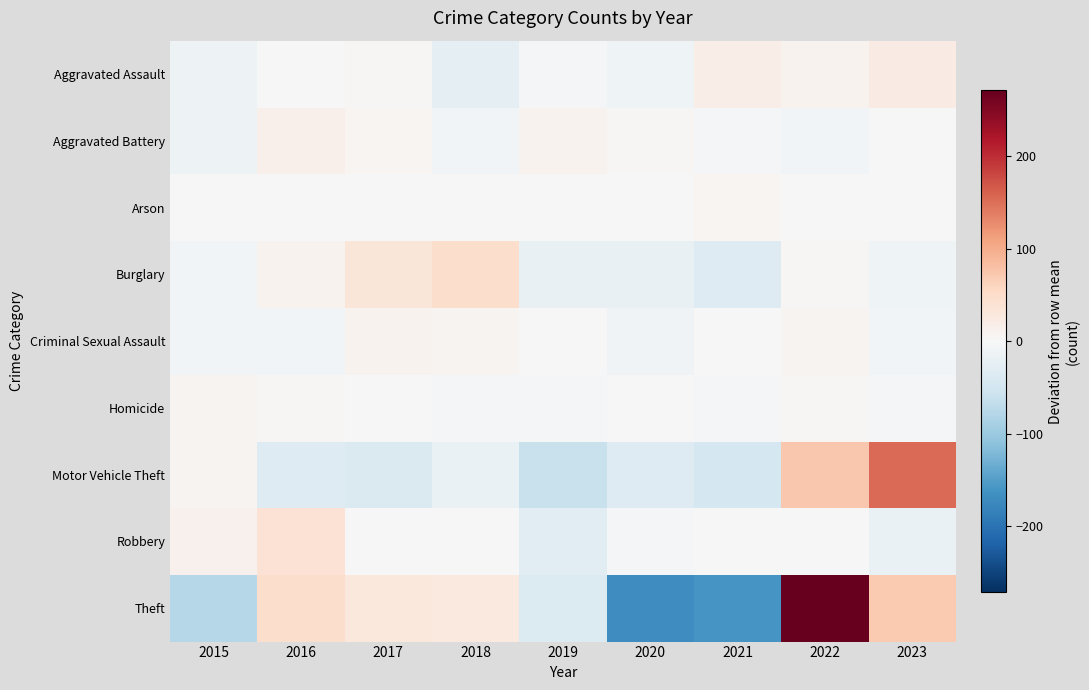

Which series has the widest spread of values?

Theft